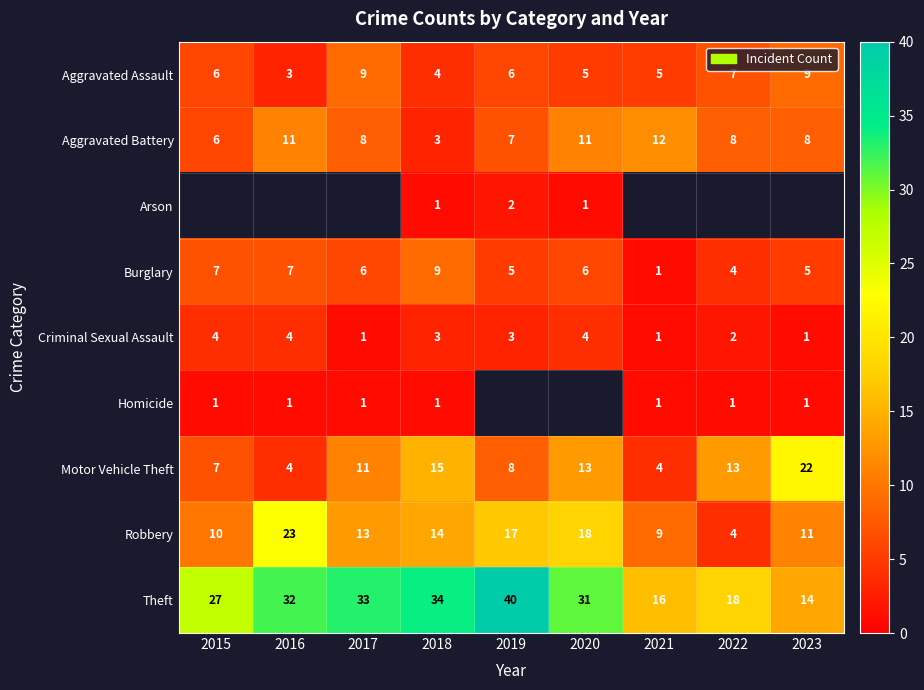

What is the difference between the Motor Vehicle Theft values at 2019 and 2016?

4